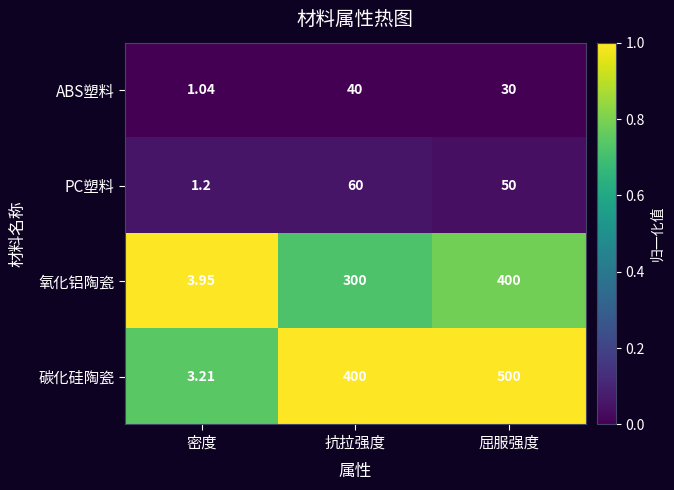

Rank the series at 抗拉强度 from lowest to highest value.

ABS塑料, PC塑料, 氧化铝陶瓷, 碳化硅陶瓷